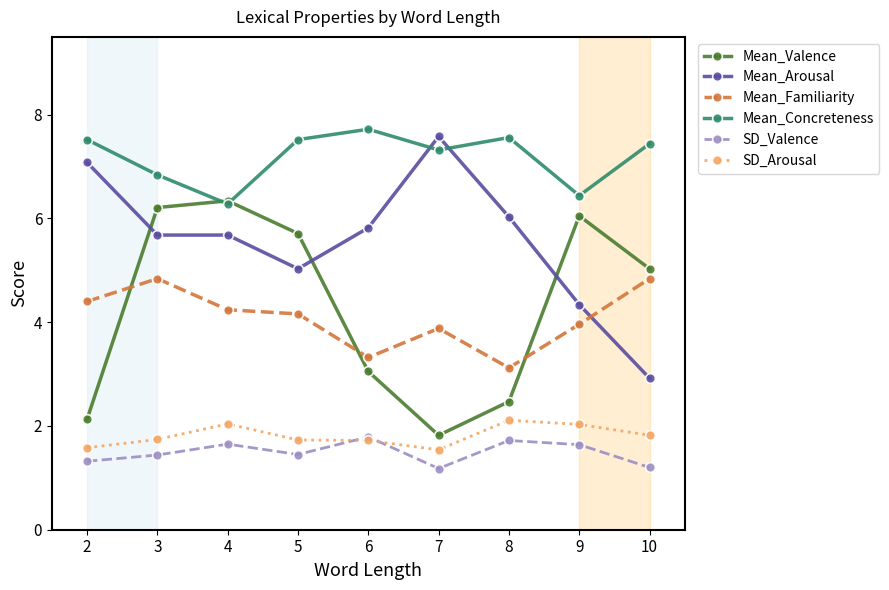

Where is Mean_Familiarity nearest to the value 3?

8